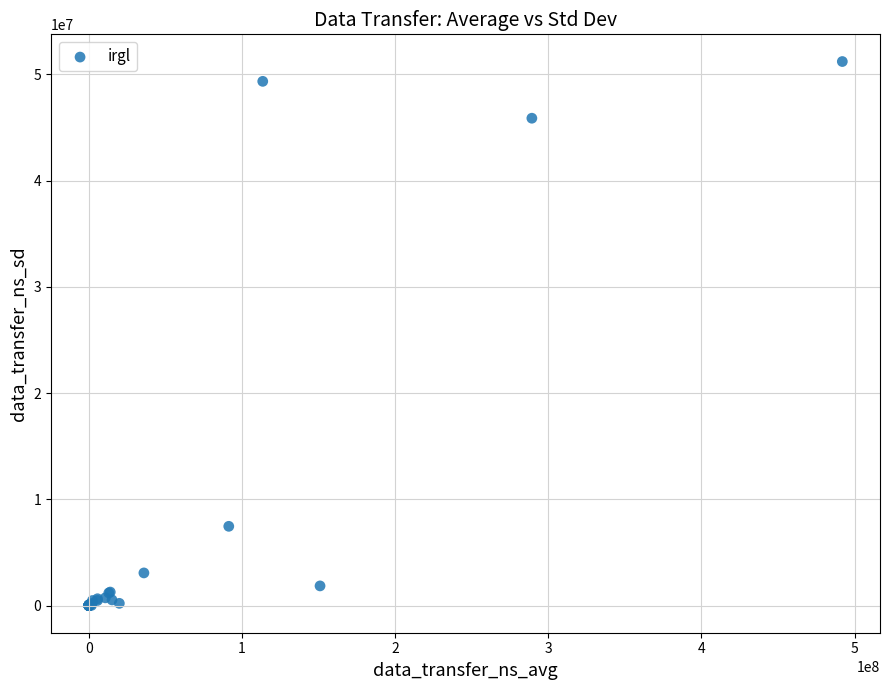

What Y value in the scatter plot is closest to 25602194?

7456331.4